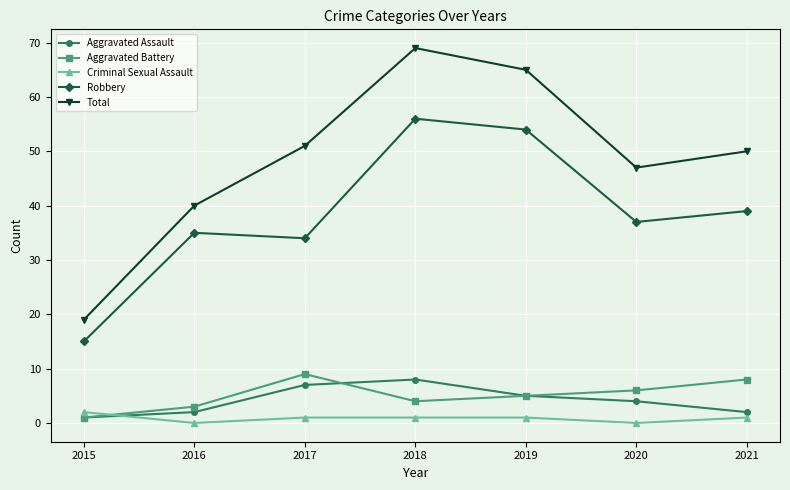

Reading right to left, extract all data points from this chart.

Aggravated Assault: 2021=2	2020=4	2019=5	2018=8	2017=7	2016=2	2015=1
Aggravated Battery: 2021=8	2020=6	2019=5	2018=4	2017=9	2016=3	2015=1
Criminal Sexual Assault: 2021=1	2020=0	2019=1	2018=1	2017=1	2016=0	2015=2
Robbery: 2021=39	2020=37	2019=54	2018=56	2017=34	2016=35	2015=15
Total: 2021=50	2020=47	2019=65	2018=69	2017=51	2016=40	2015=19